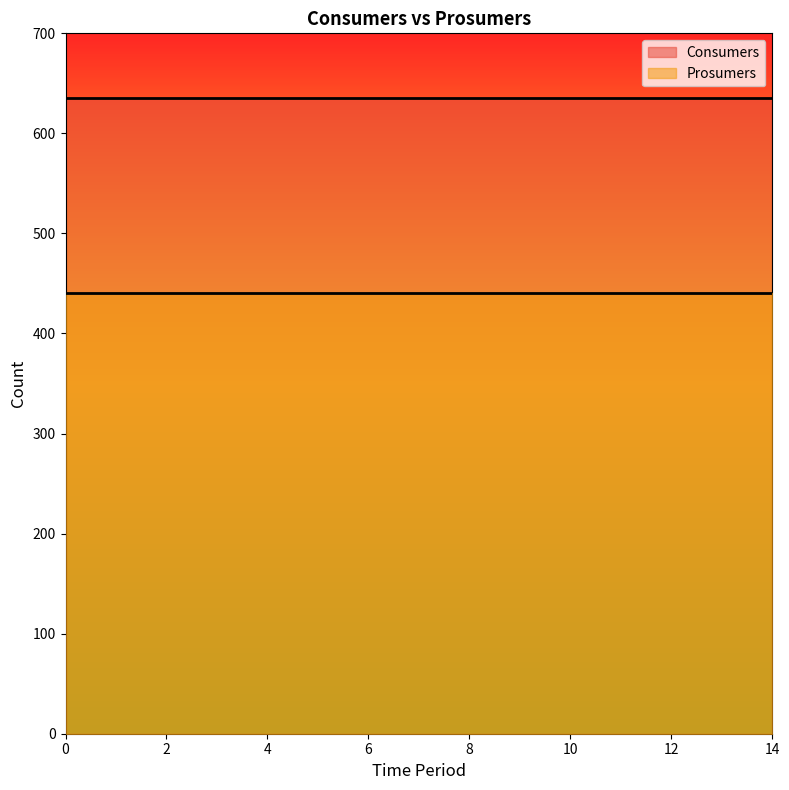

Reading left to right, extract all data points from this chart.

Consumers: 635	635	635	635	635	635	635	635	635	635	635	635	635	635	635
Prosumers: 440	440	440	440	440	440	440	440	440	440	440	440	440	440	440